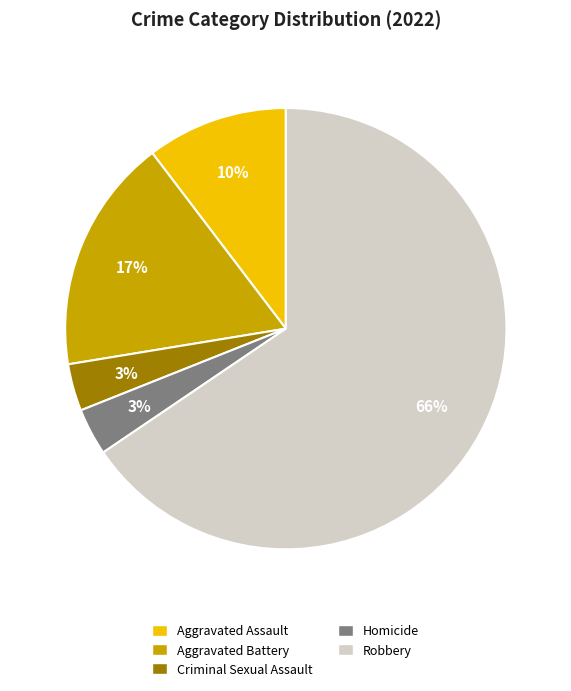

Count the number of slices in the pie.

5